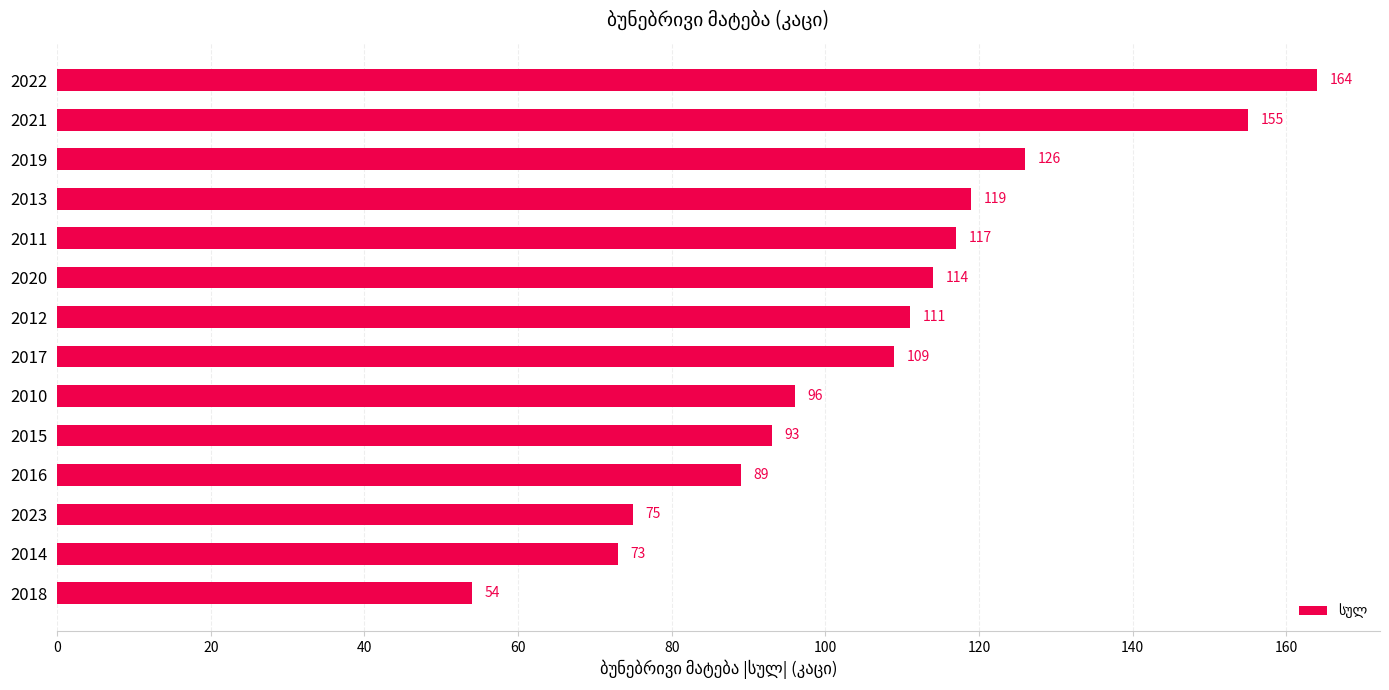

List the labels in order of value, largest first.

2022, 2021, 2019, 2013, 2011, 2020, 2012, 2017, 2010, 2015, 2016, 2023, 2014, 2018